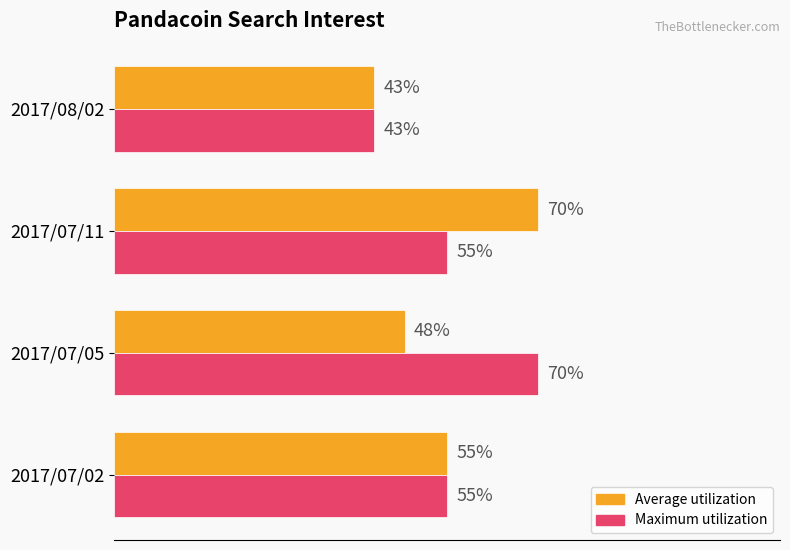

List the labels in order of Average utilization value, largest first.

2017/07/11, 2017/07/02, 2017/07/05, 2017/08/02